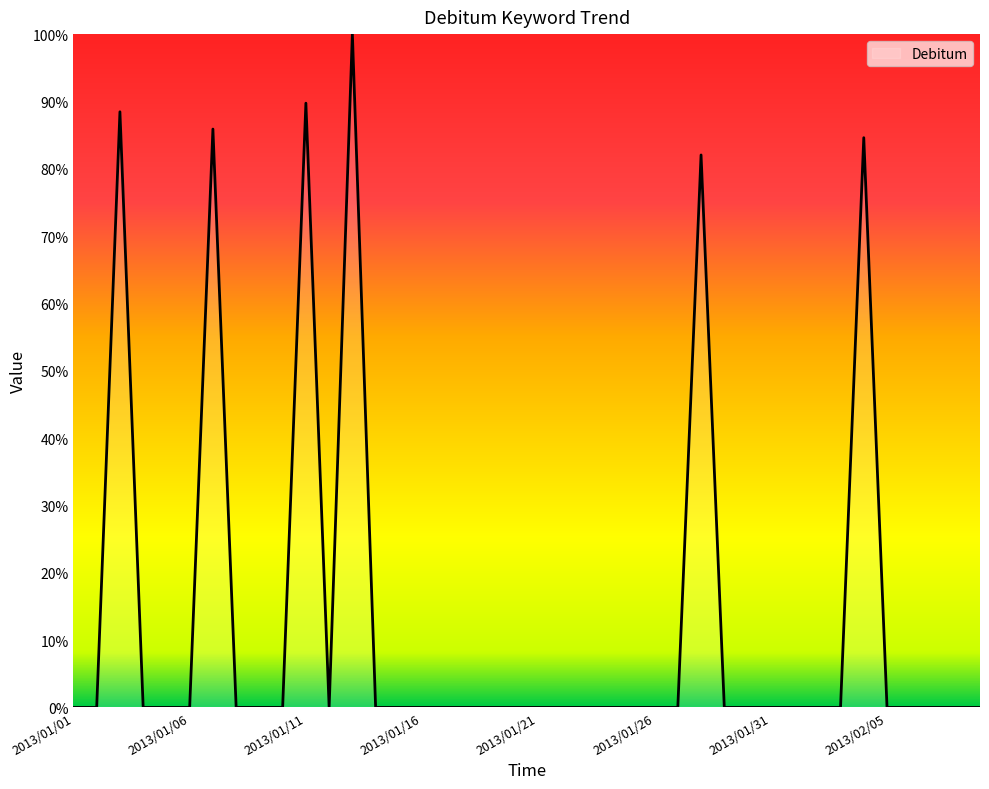

What is the maximum value shown in the chart?

100.0